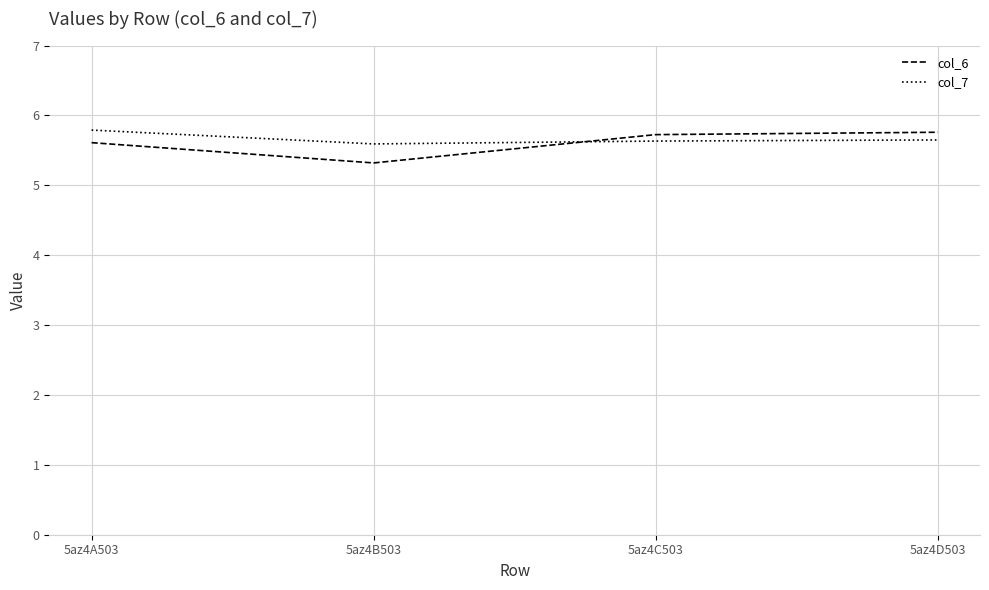

The value of col_7 at 5az4C503 is 8.6. True or false?

False